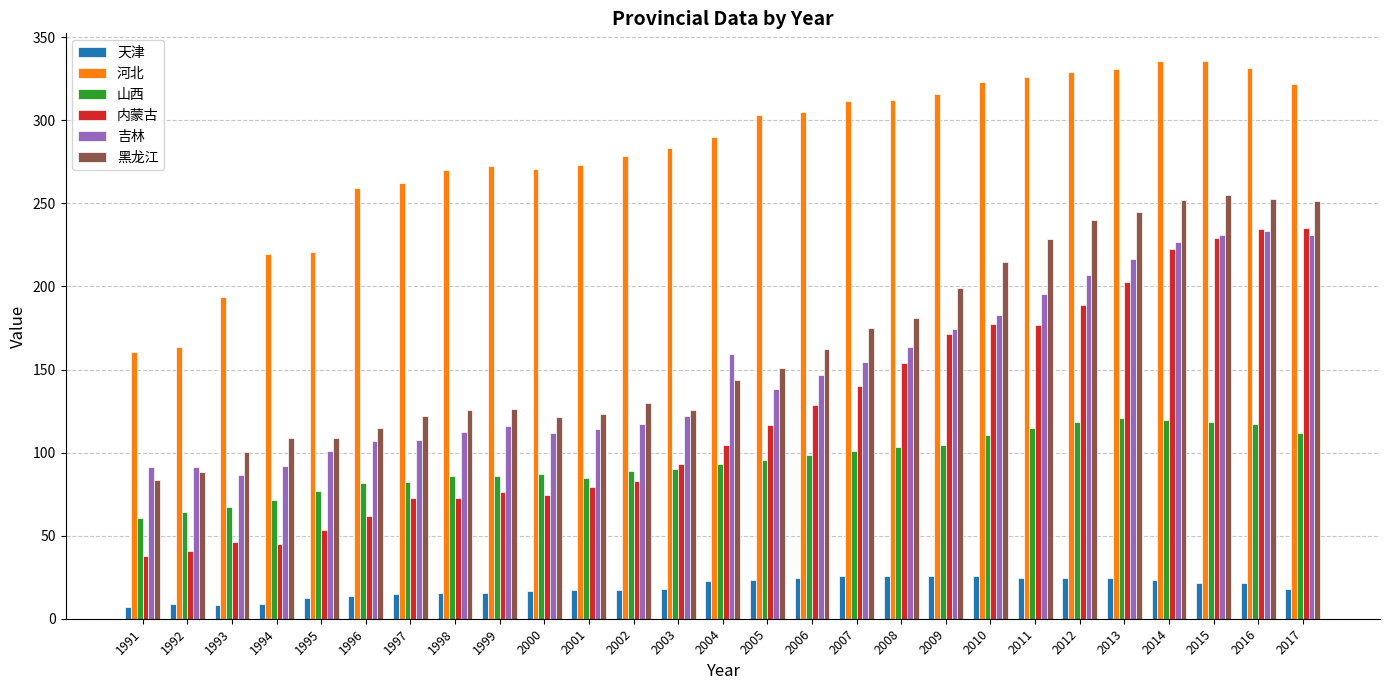

What is the highest value of the 山西 series?

121.0